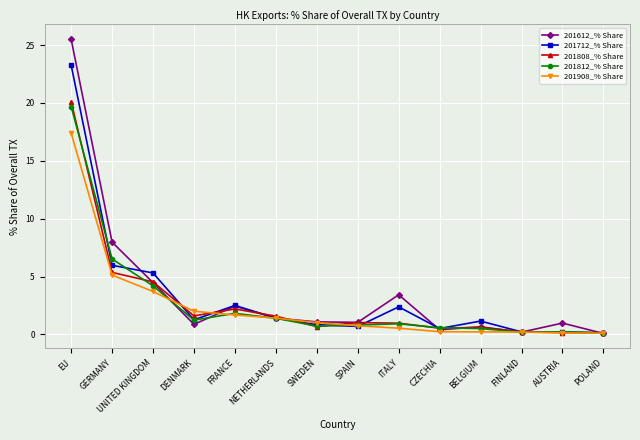

What is the average value of the 201808_% Share series?

2.8